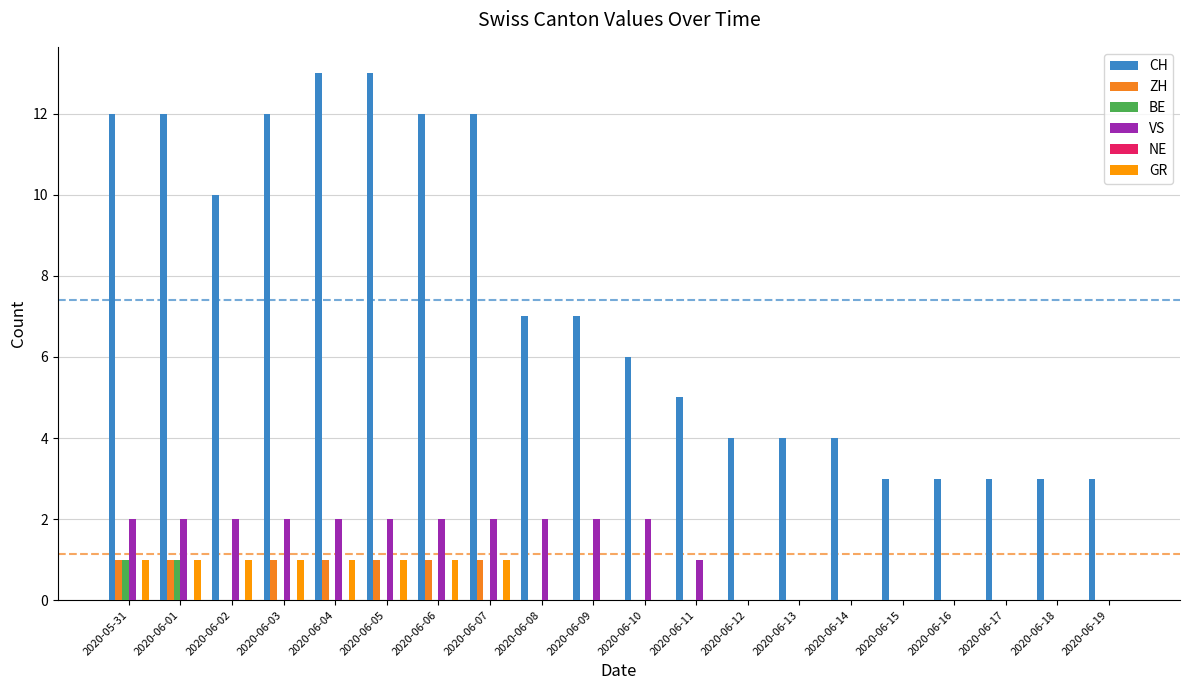

Which has a higher value, 2020-06-03 or 2020-06-01?

2020-06-03